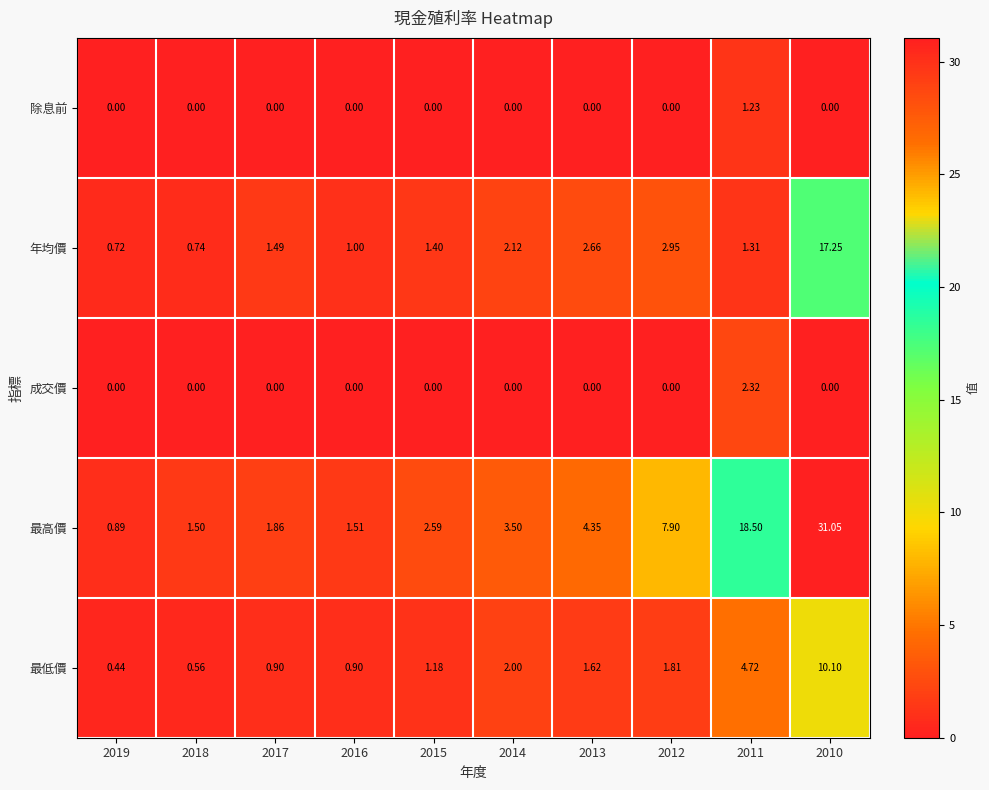

Between 2014 and 2012, which series saw the biggest shift?

最高價